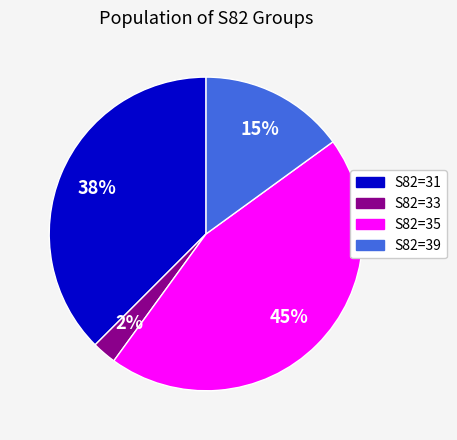

Is there a majority slice in this chart?

No